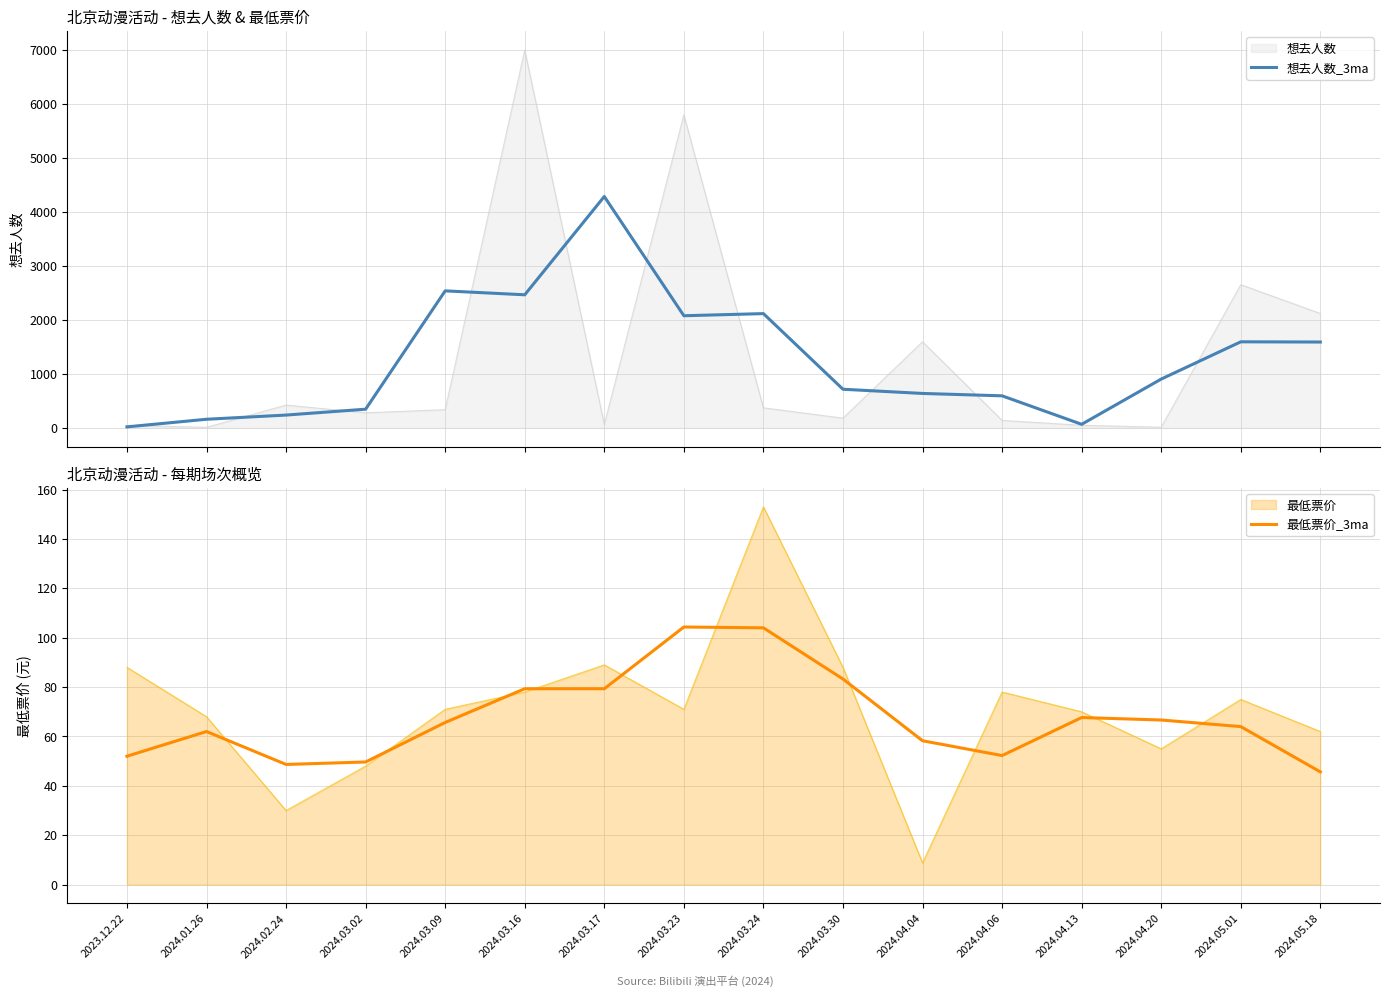

What is the spread (max minus min) of values at 2024.05.18?

1542.7